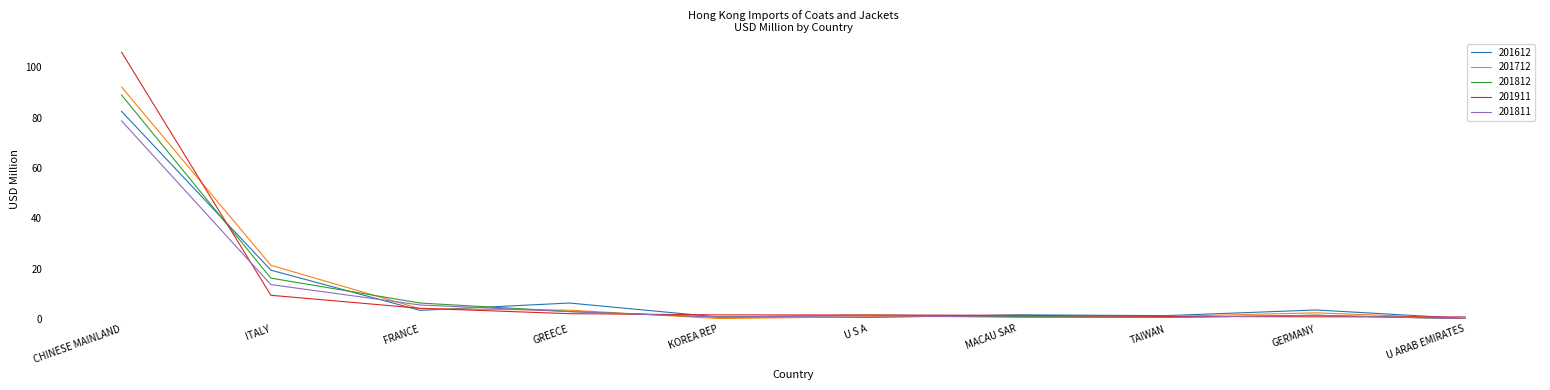

Is it true that 201811 equals 8.9 at FRANCE?

False